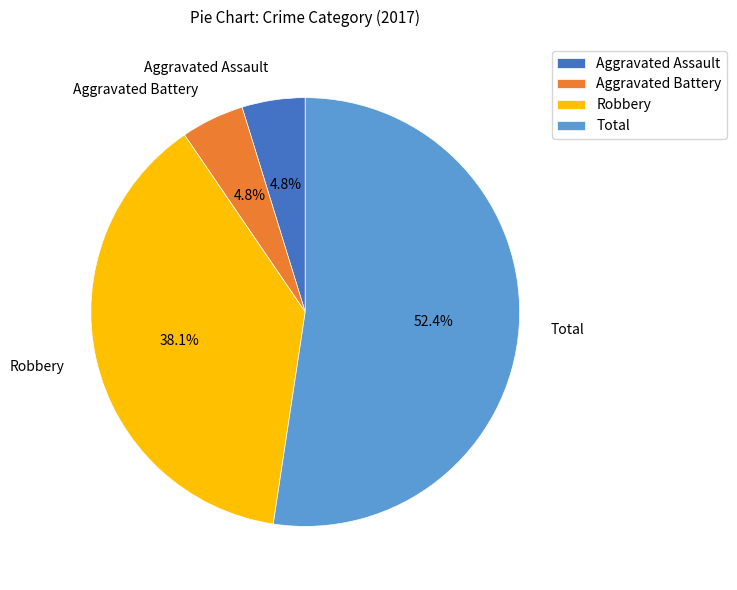

Which slice is the largest?

Total